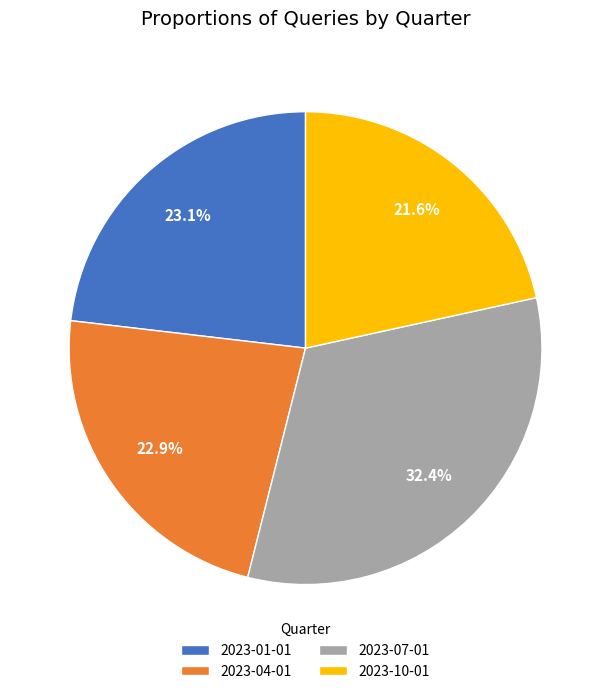

Approximately how many times larger is the value at 2023-07-01 compared to 2023-01-01?

1.4